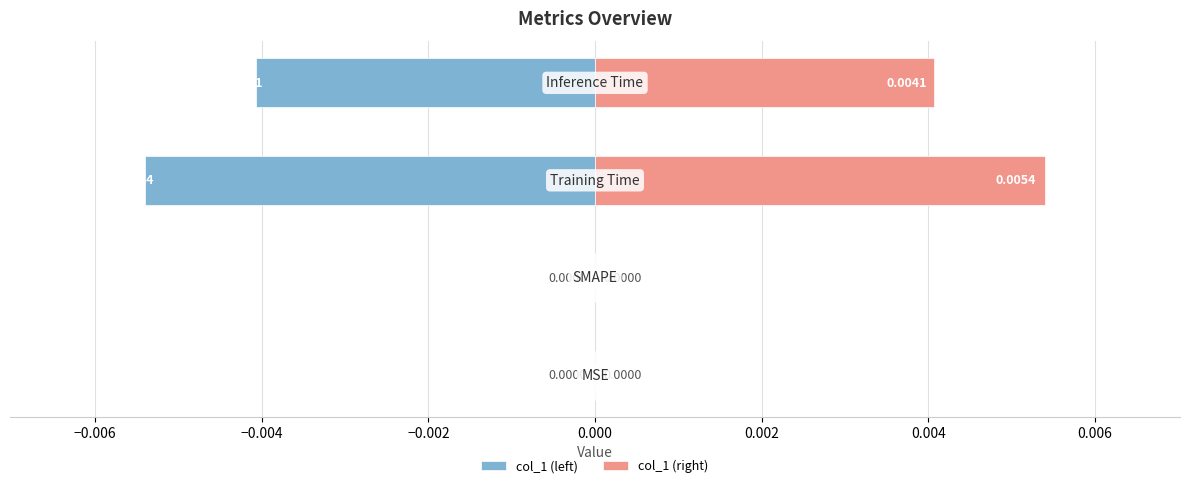

List the series in order of their overall mean, highest first.

col_1 (right), col_1 (left)